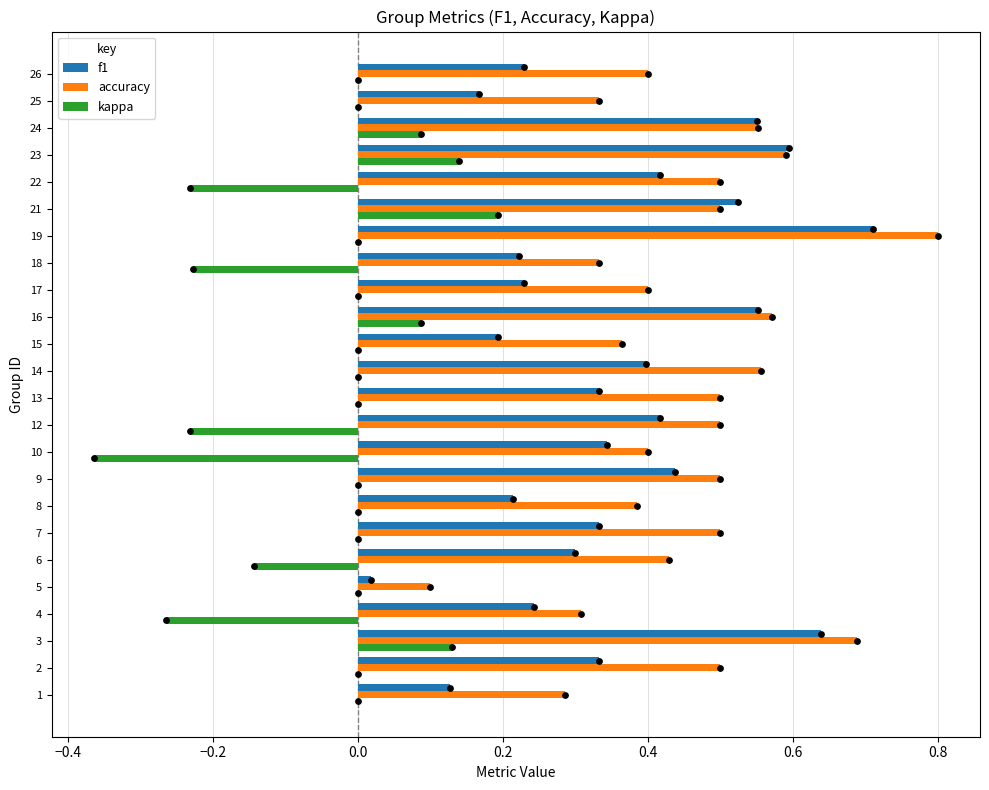

True or false: accuracy has a value of 0.9 at 16.

False